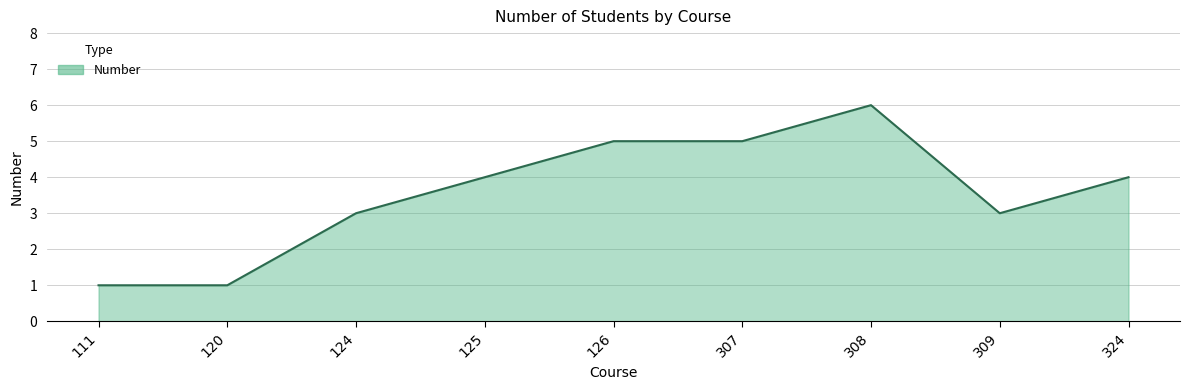

How many lines are shown in the chart?

1